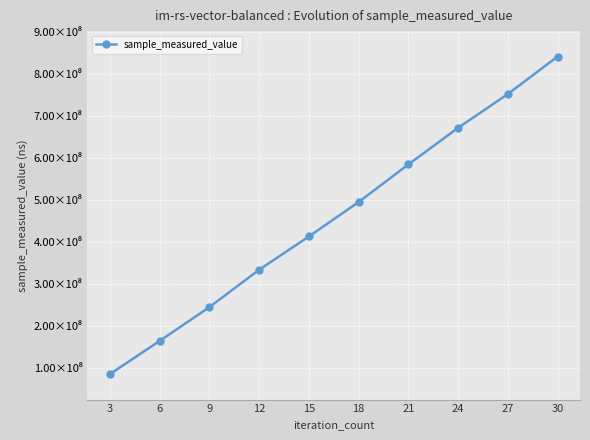

Reading right to left, transcribe all the data shown in this chart.

841314260	752019949	671398215	584231068	494604164	412612386	333289684	244233936	163754270	84635914